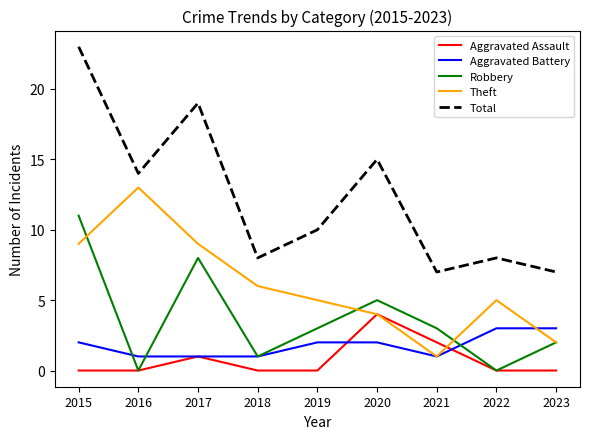

Which series changed the most between 2015 and 2021?

Total